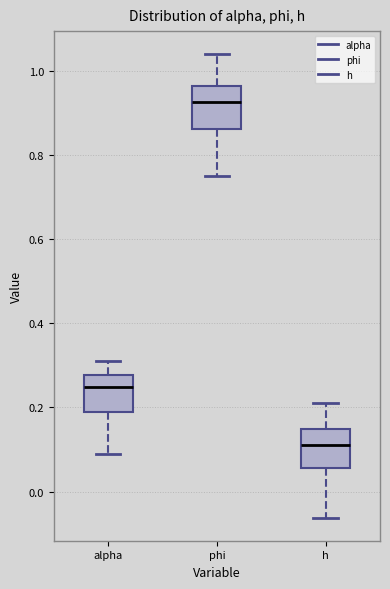

Where does the median line of the box for alpha sit on the y-axis? The values are not printed on the chart, so give them approximately, as read against the axis.

0.24